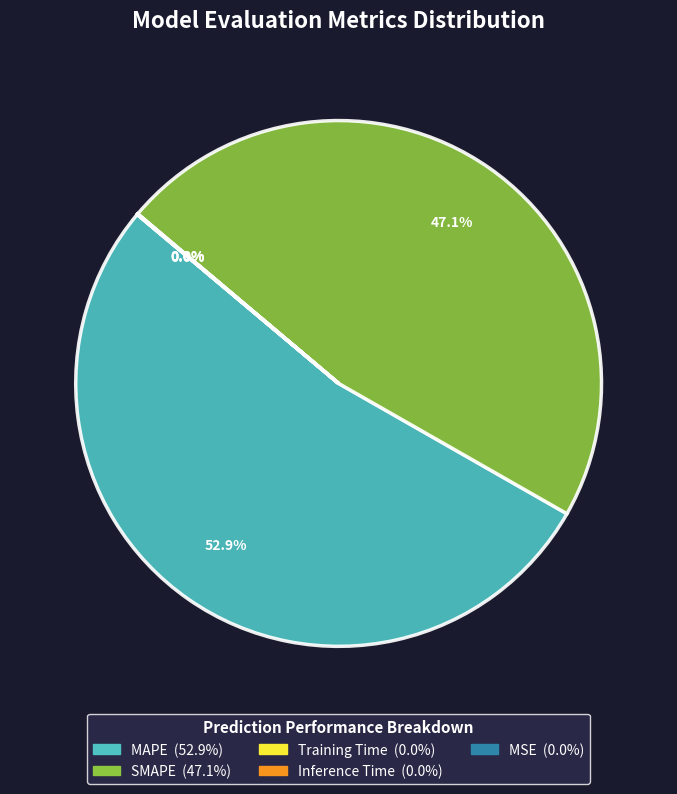

Combined, do MAPE and SMAPE account for over 50%?

Yes